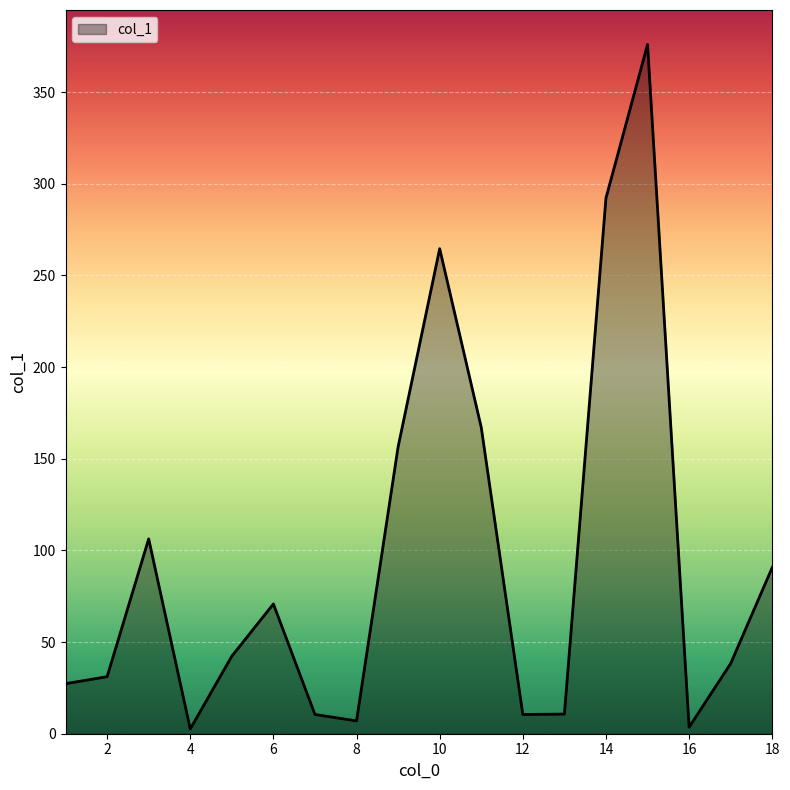

What is the greatest value displayed?

376.0